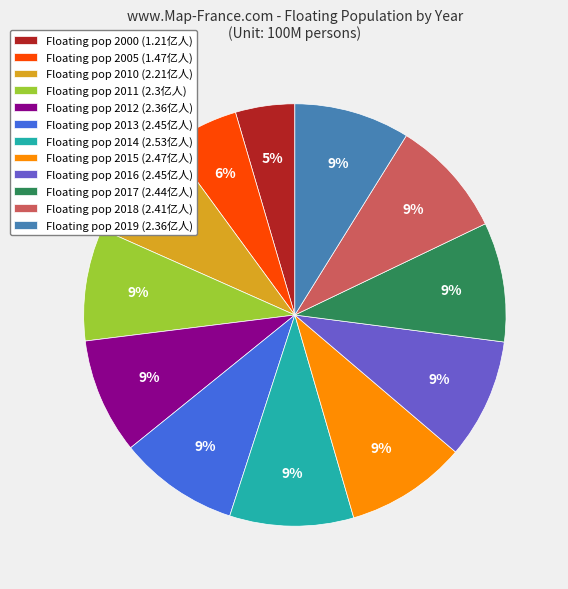

Do Floating pop 2010 (2.21亿人) and Floating pop 2005 (1.47亿人) together represent more than half of the pie?

No